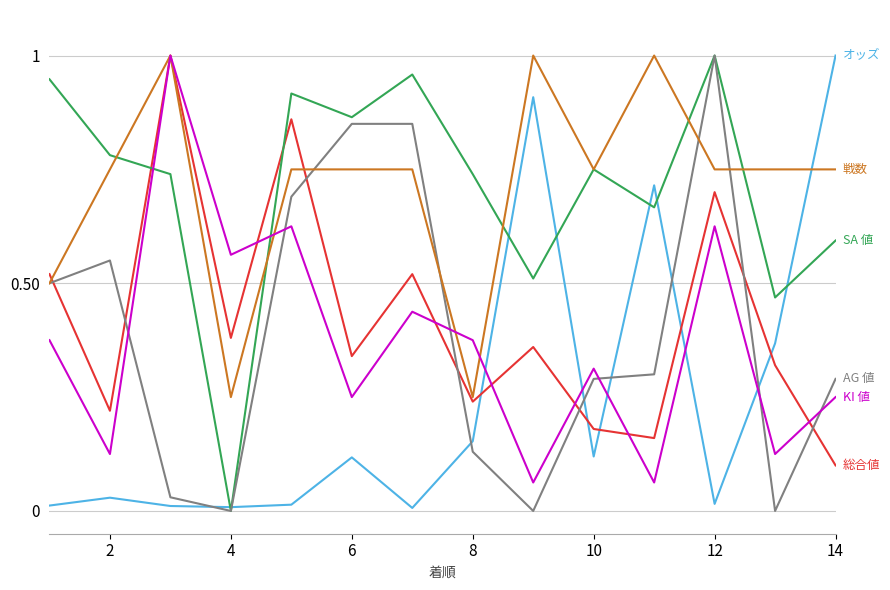

Reading right to left, list all the values displayed in this chart.

オッズ: 1.0	0.4	0.0	0.7	0.1	0.9	0.2	0.0	0.1	0.0	0.0	0.0	0.0	0.0
総合値: 0.1	0.3	0.7	0.2	0.2	0.4	0.2	0.5	0.3	0.9	0.4	1.0	0.2	0.5
SA 値: 0.6	0.5	1.0	0.7	0.8	0.5	0.7	1.0	0.9	0.9	0.0	0.7	0.8	0.9
AG 値: 0.3	0.0	1.0	0.3	0.3	0.0	0.1	0.8	0.8	0.7	0.0	0.0	0.6	0.5
戦数: 0.8	0.8	0.8	1.0	0.8	1.0	0.2	0.8	0.8	0.8	0.2	1.0	0.8	0.5
KI 値: 0.2	0.1	0.6	0.1	0.3	0.1	0.4	0.4	0.2	0.6	0.6	1.0	0.1	0.4